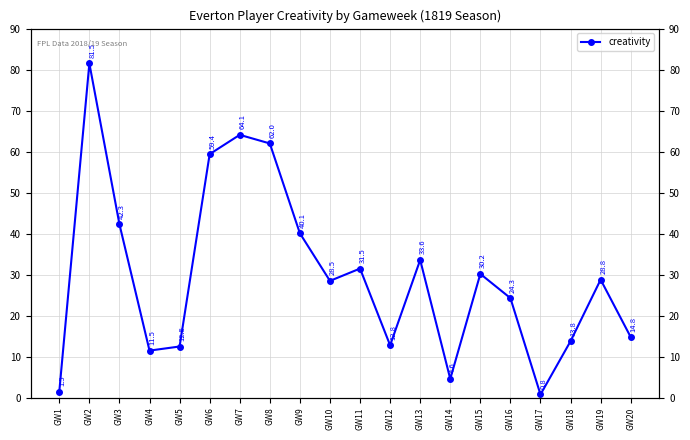

How many lines are shown in the chart?

1